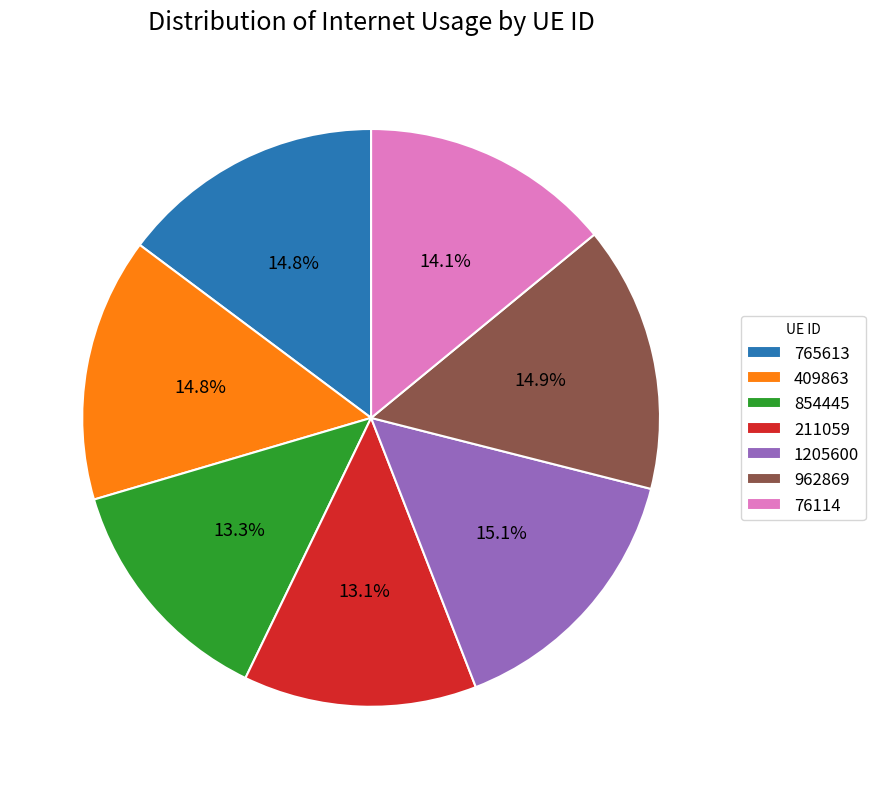

Which has a higher value, 854445 or 765613?

765613